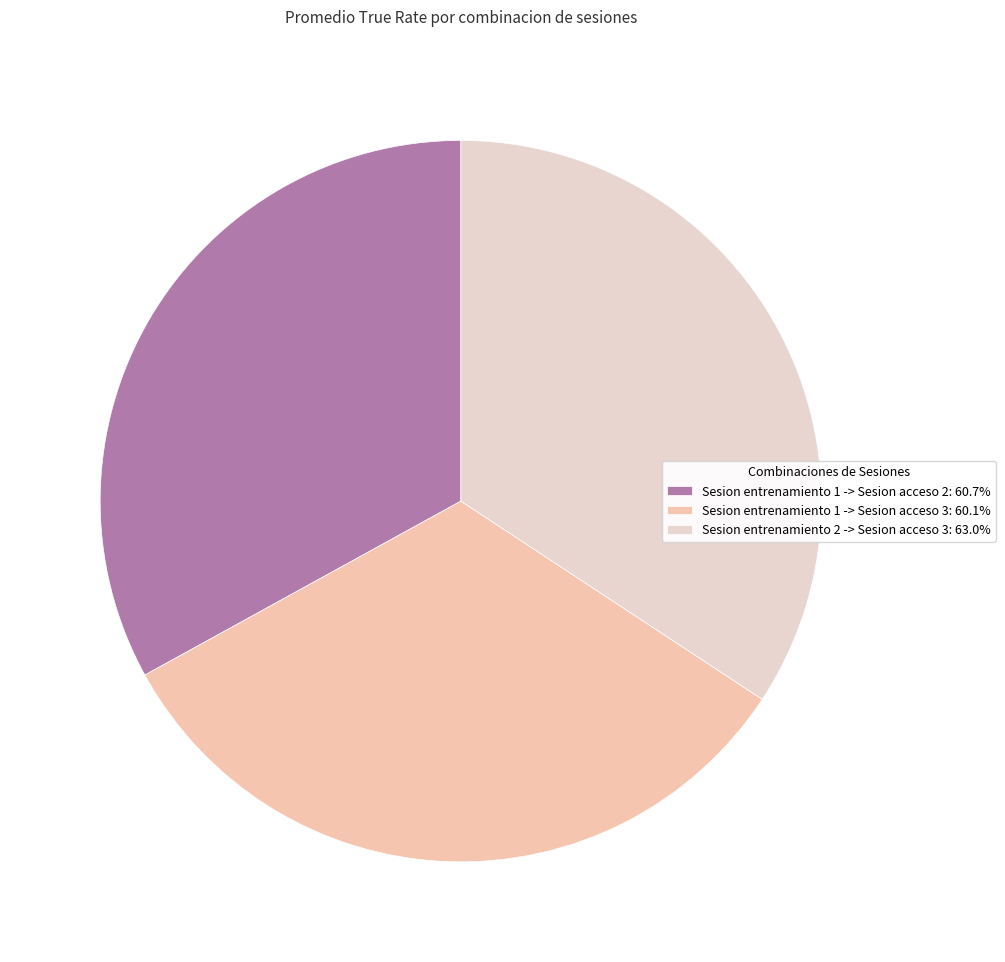

Does any single category account for the majority?

No